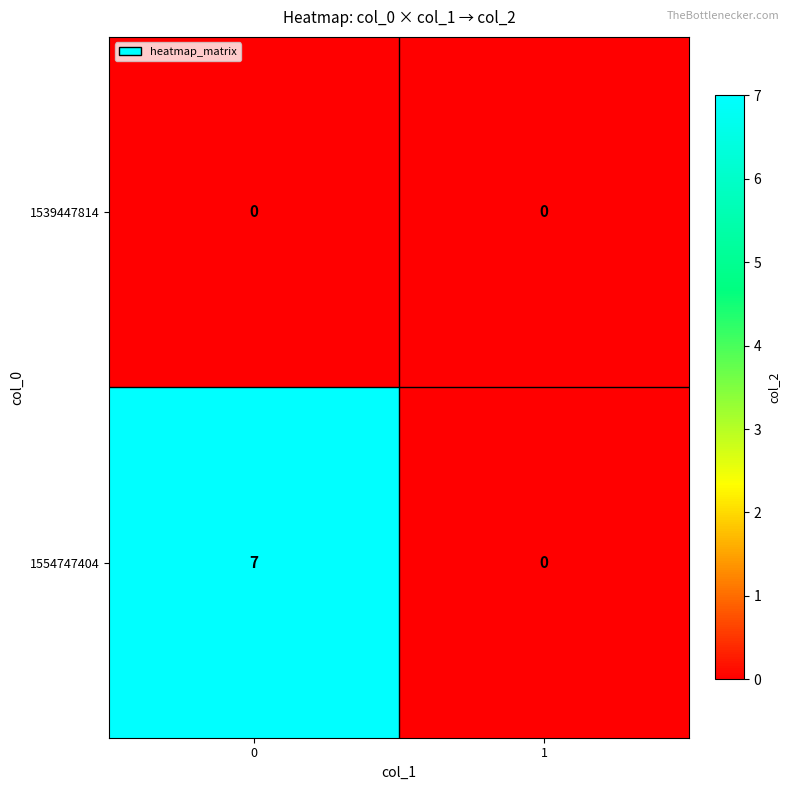

Reading right to left, transcribe all the data shown in this chart.

1539447814: 1=0	0=0
1554747404: 1=0	0=7